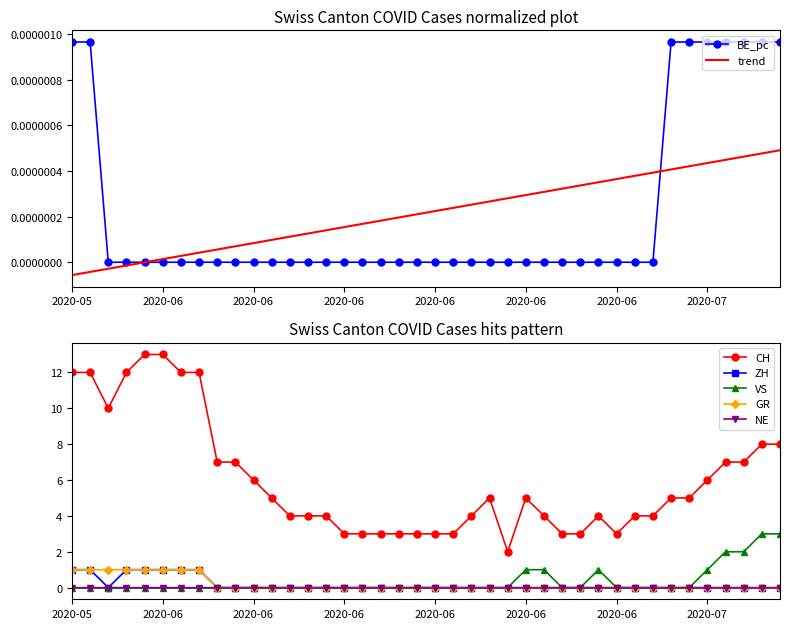

True or false: GR has more than 2 points higher than both neighbors.

False